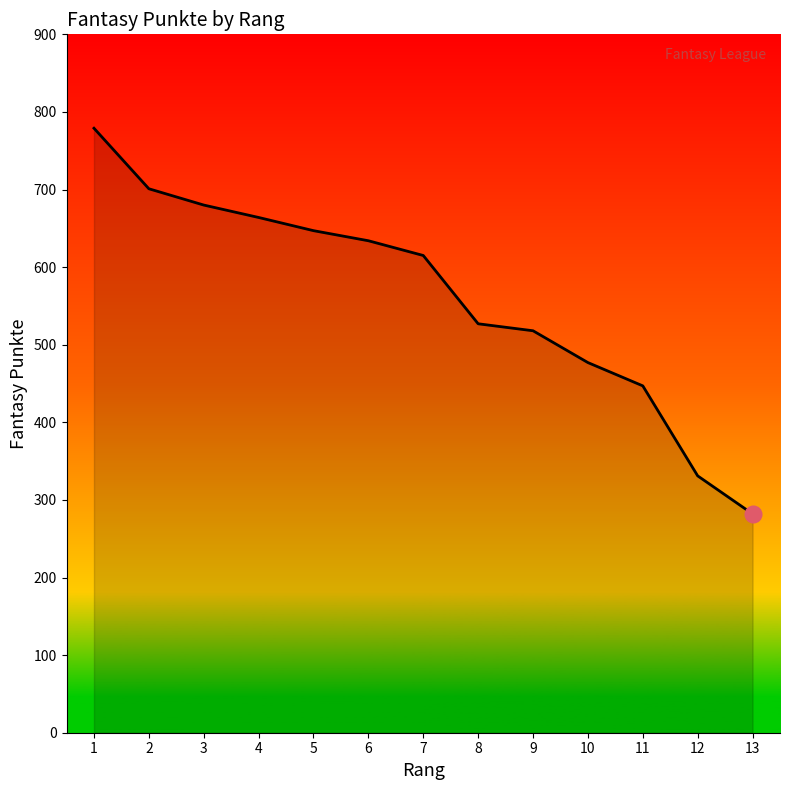

The chart shows a value of 936 at 5. True or false?

False